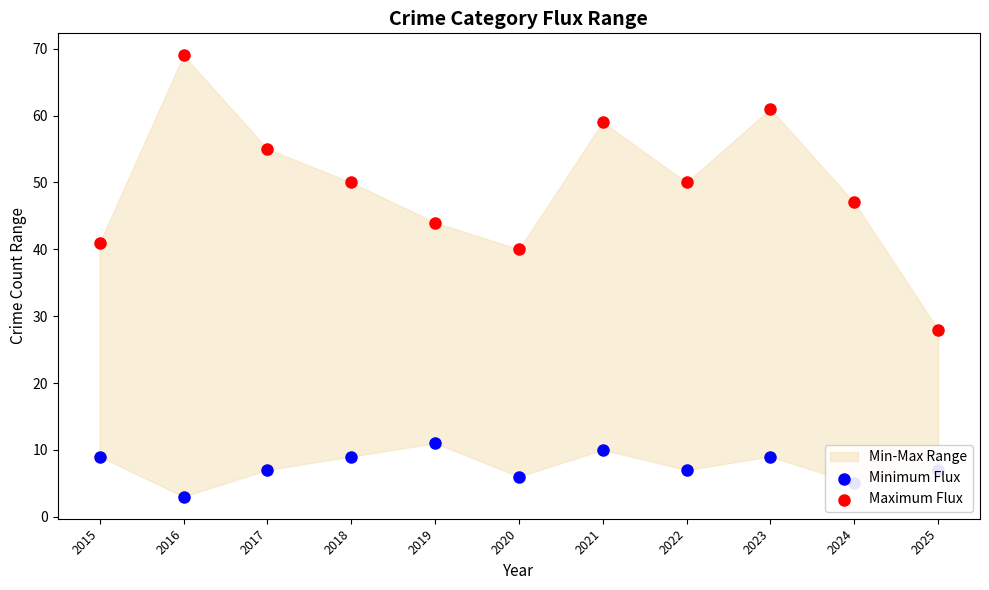

Which series contains the lowest Y value?

Minimum Flux